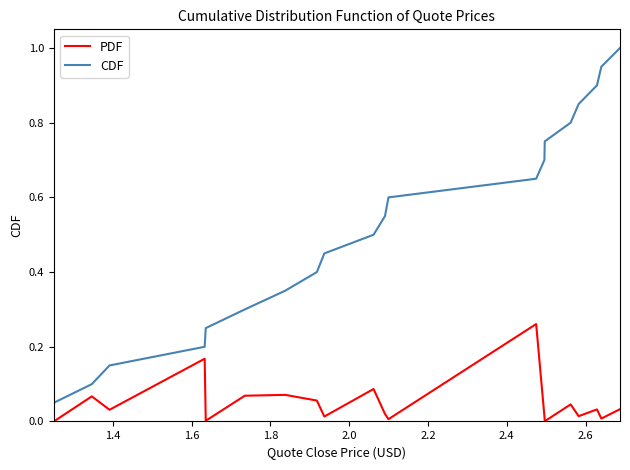

Count the number of categories in the chart.

20